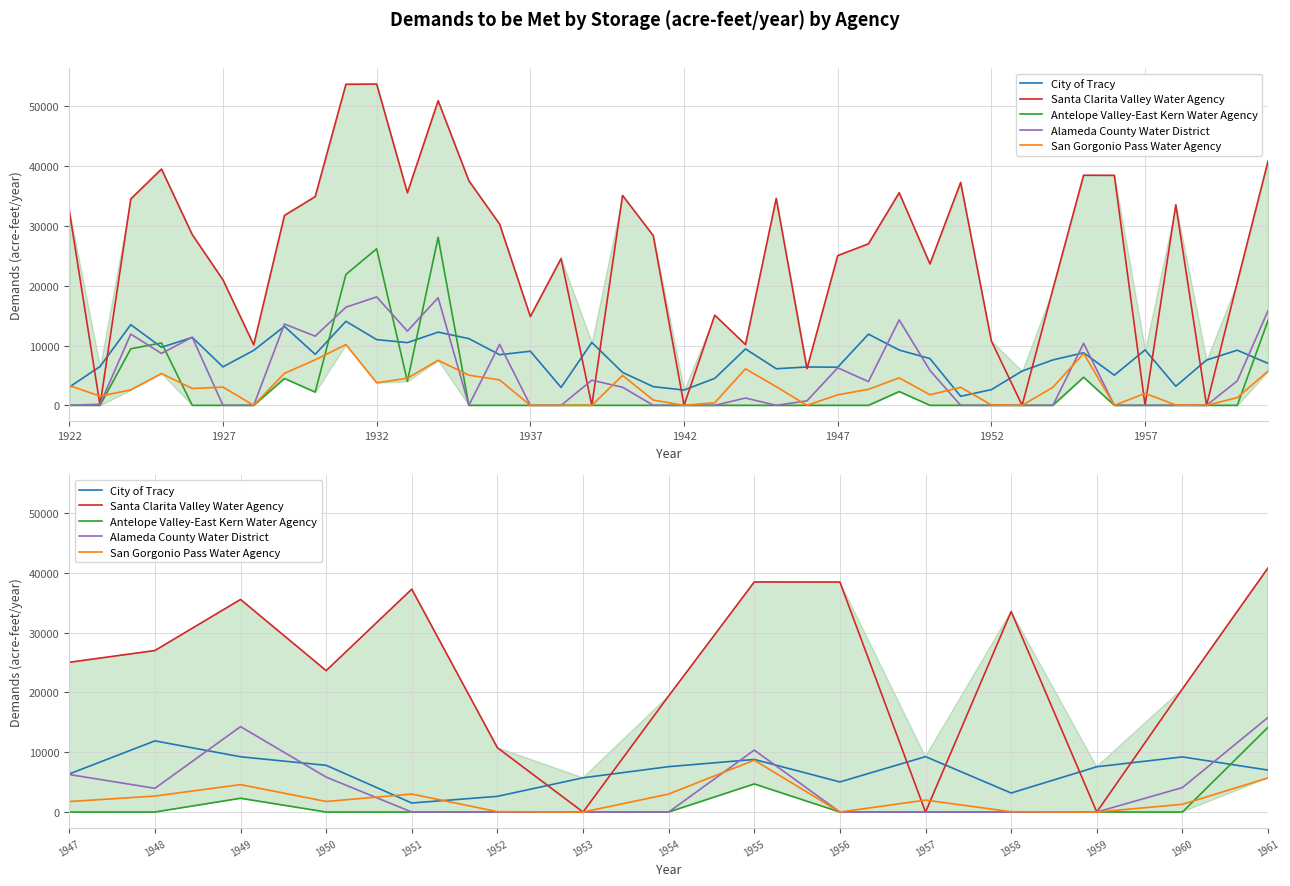

How many interior local peaks does the San Gorgonio Pass Water Agency series have?

10